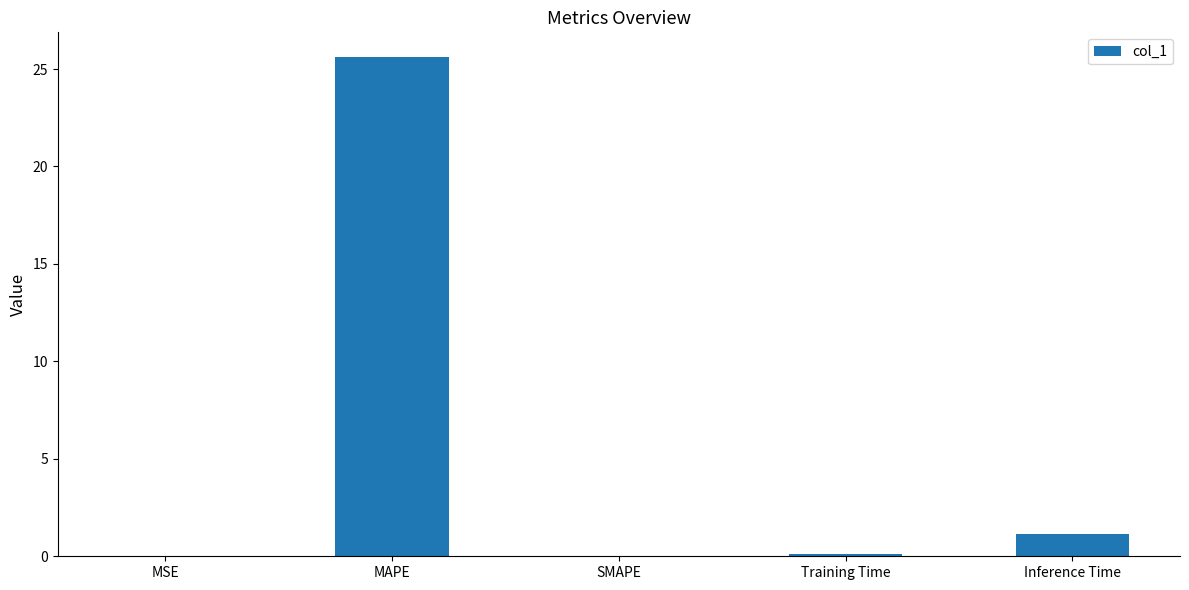

The value at SMAPE is 0.0. True or false?

True